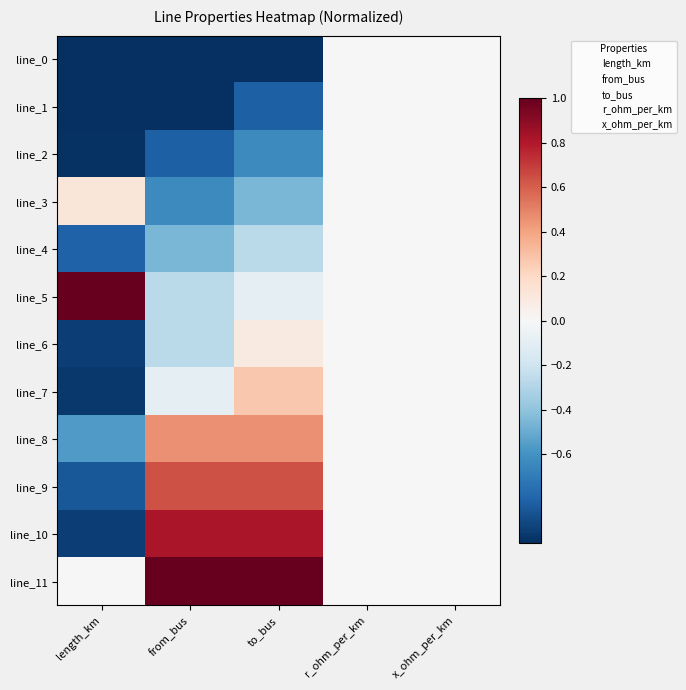

Between from_bus and to_bus, which series saw the biggest shift?

line_7